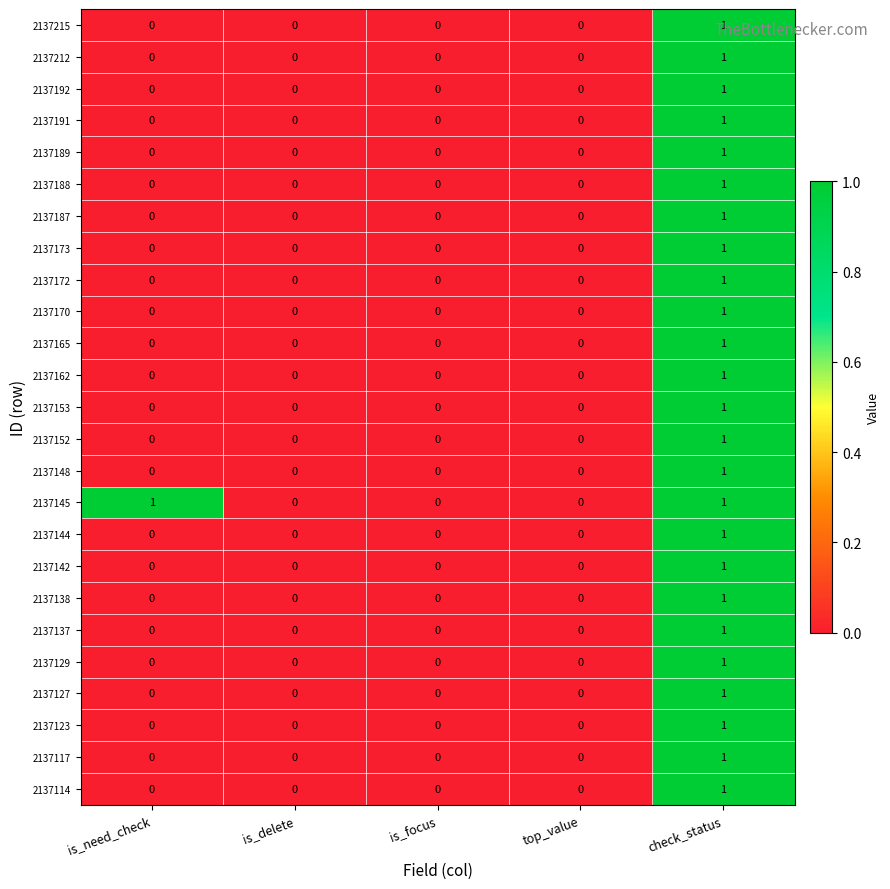

How many 2137187 values are between 0 and 1?

5